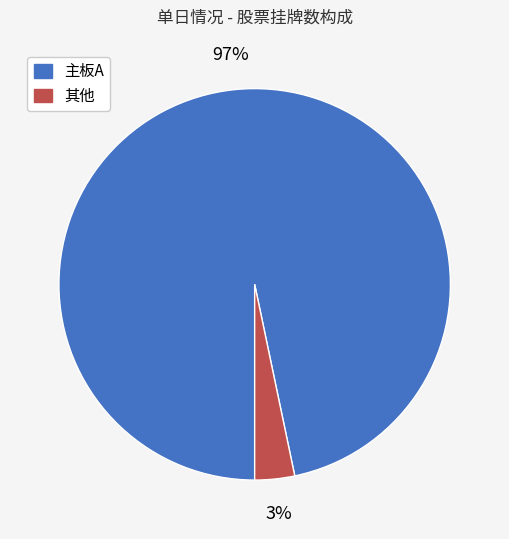

To the nearest percent, what is the average slice percentage?

50%